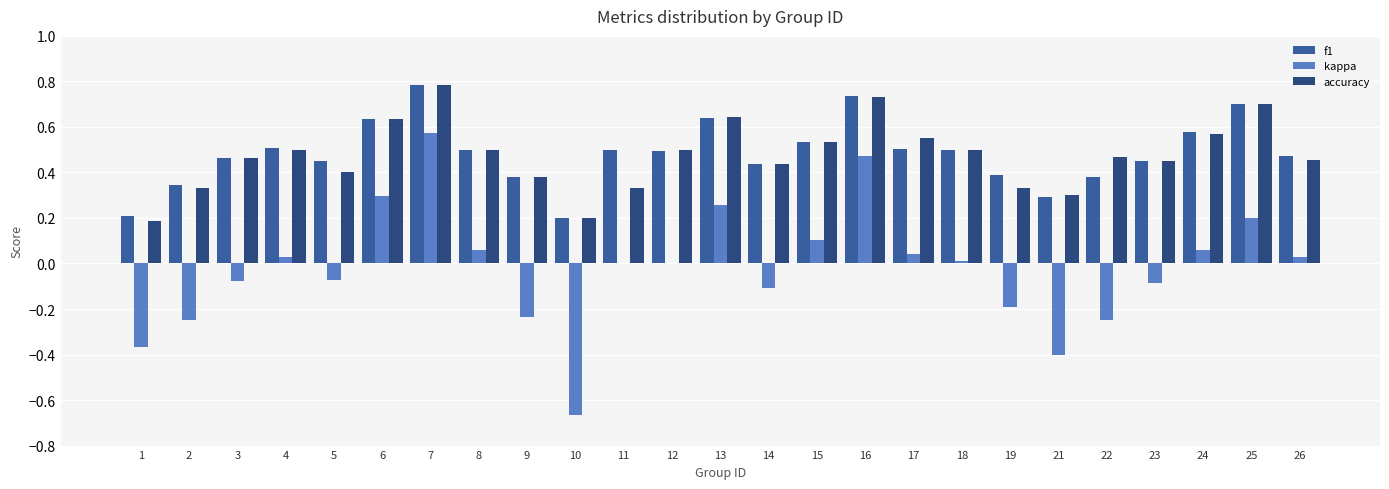

Is it true that accuracy equals 0.3 at 22?

False